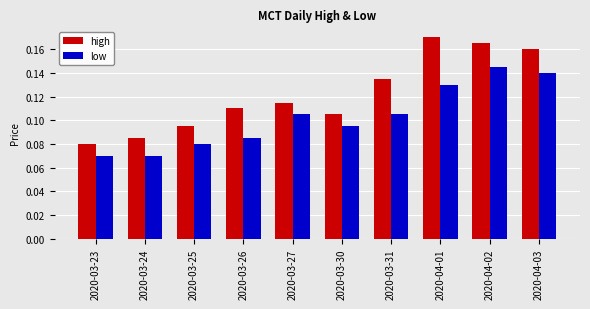

Rank the series by their average value, from highest to lowest.

high, low